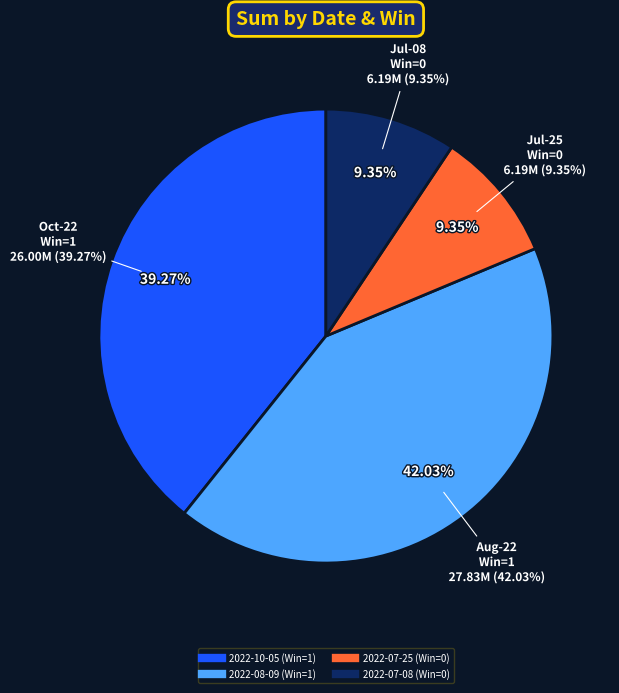

To the nearest percent, what is the combined percentage of 2022-08-09 (Win=1) and 2022-07-08 (Win=0)?

51%